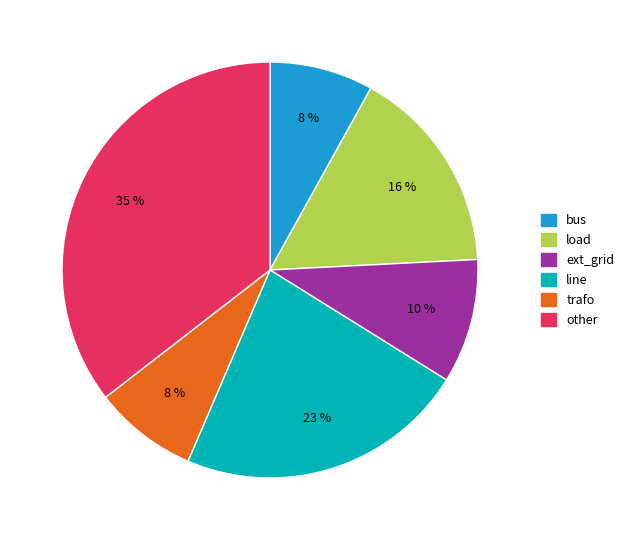

To the nearest percent, what is the difference between the largest and smallest slice percentages?

27%